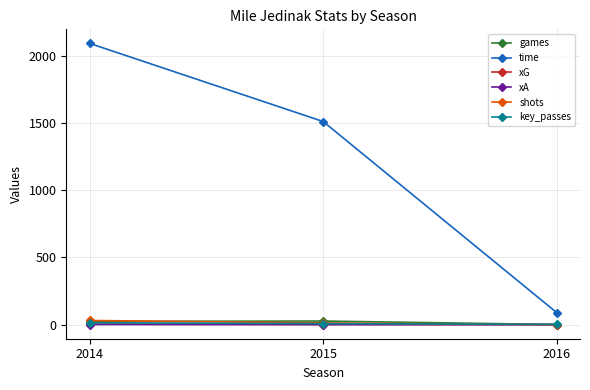

The value of shots at 2016 is 0.0. True or false?

True